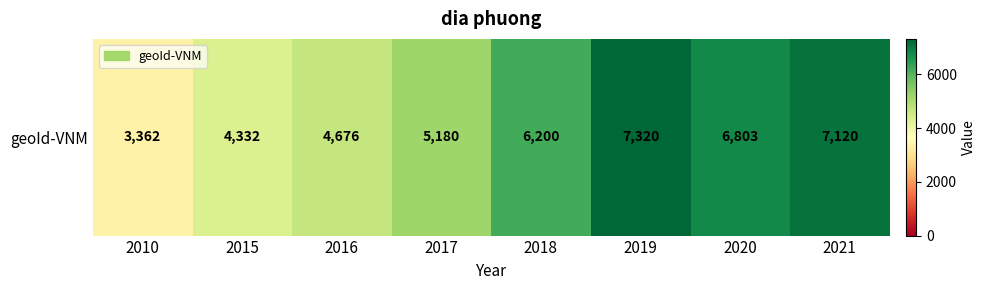

What is the difference between the maximum and minimum values?

3958